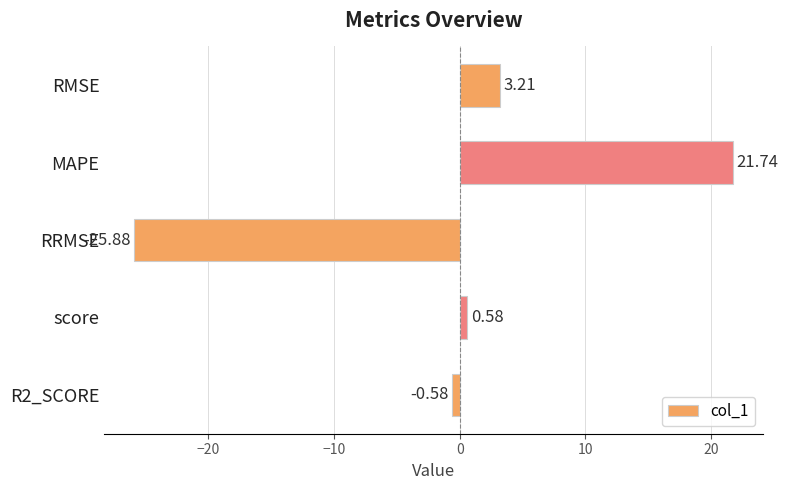

How many bars are there in total?

5